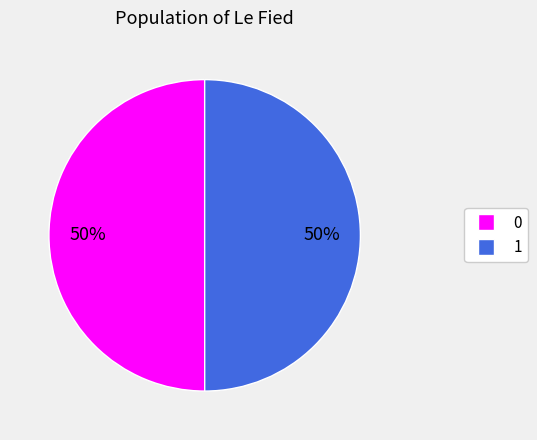

Is it true that 0 is 50% of the pie?

True